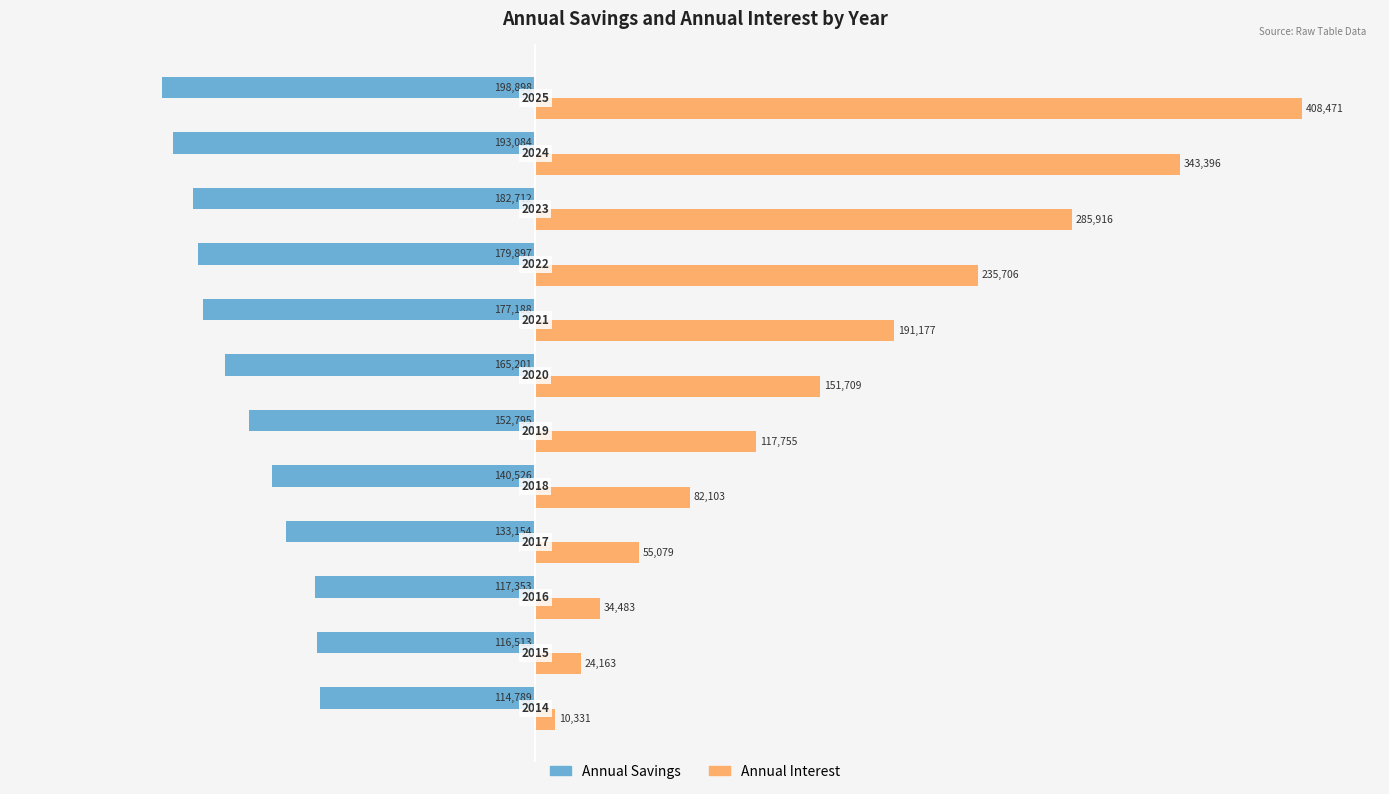

Reading left to right, list all the values displayed in this chart.

Annual Savings: -114789.0	-116513.0	-117353.0	-133154.0	-140526.0	-152795.0	-165201.0	-177188.0	-179897.0	-182712.0	-193084.0	-198898.0
Annual Interest: 10331.0	24163.3	34483.4	55078.7	82103.1	117754.7	151709.4	191177.1	235706.0	285916.2	343396.2	408471.5